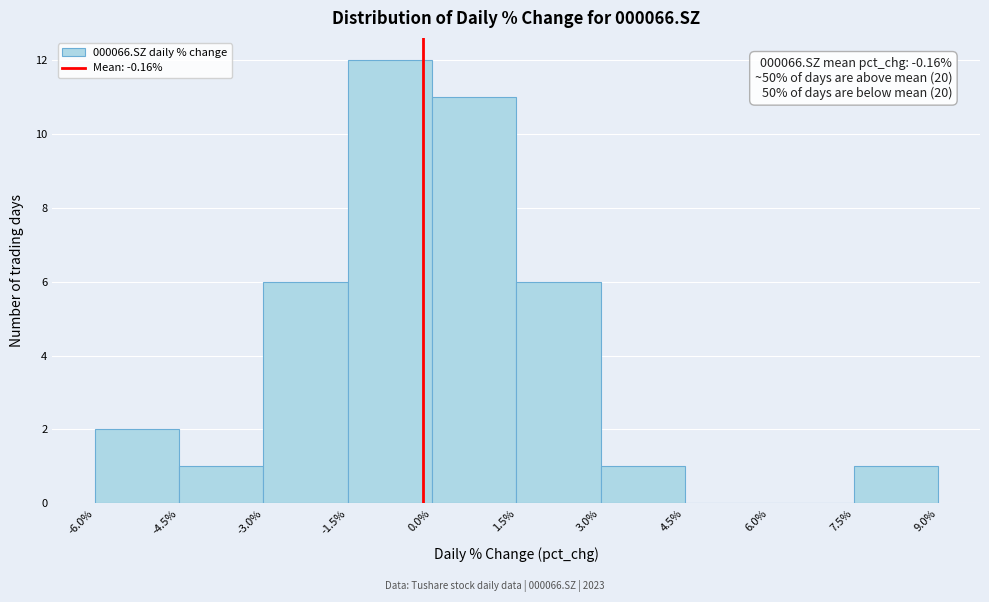

Over which range of the x-axis is the bar tallest?

-1.5% to 0.0%